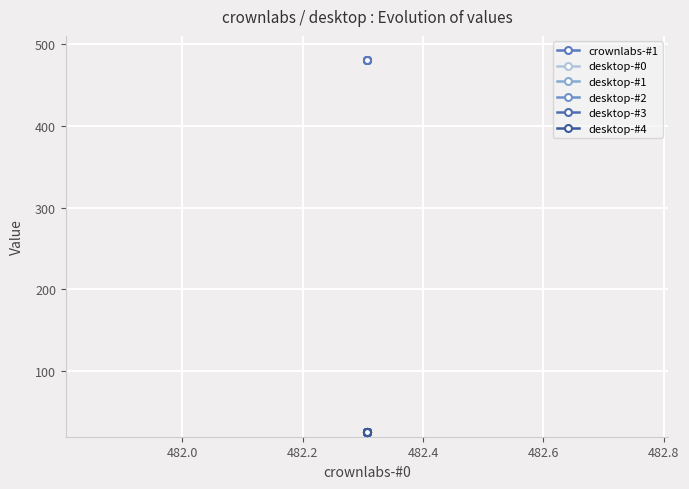

True or false: desktop-#4 and desktop-#3 cross at least once.

False